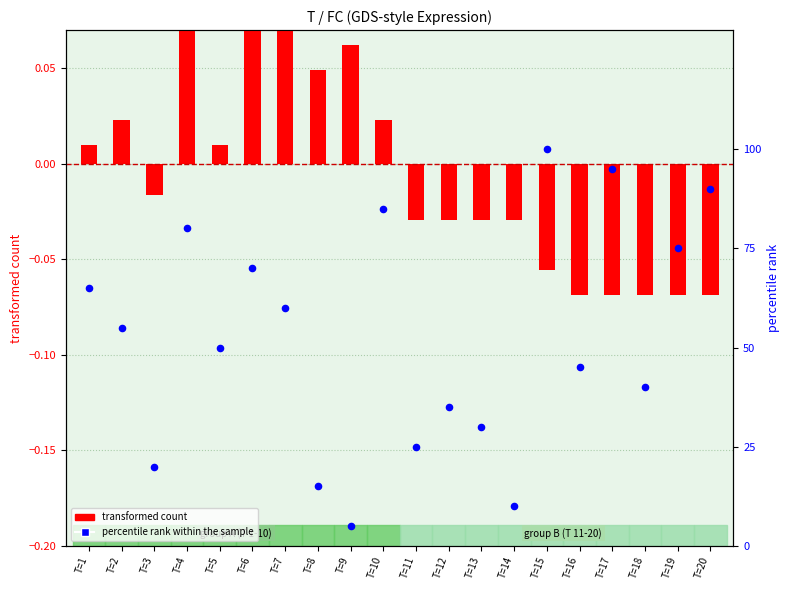

At how many categories does at least one series exceed 89?

3